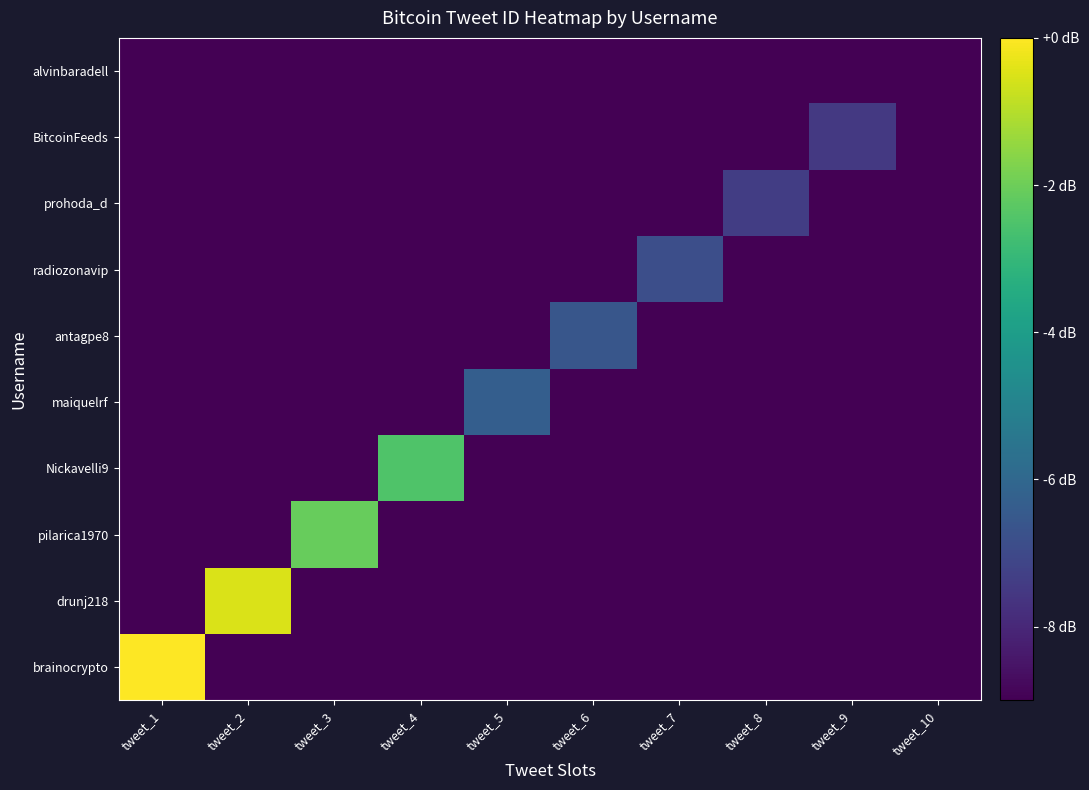

What is the spread (max minus min) of values at tweet_1?

9.0